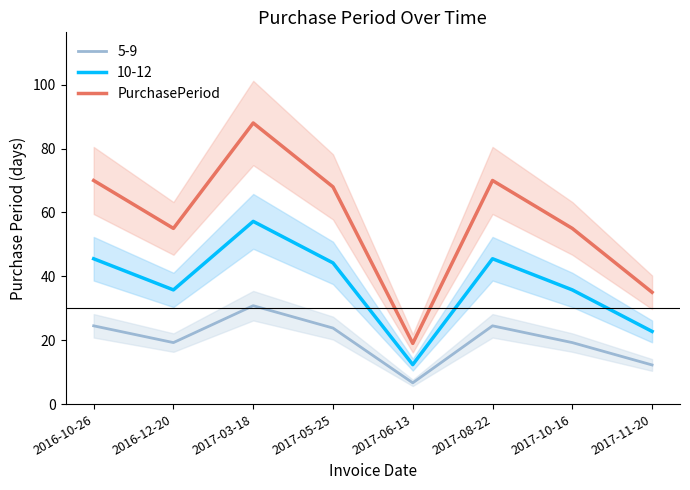

At which label is the value closest to 53?

2016-12-20